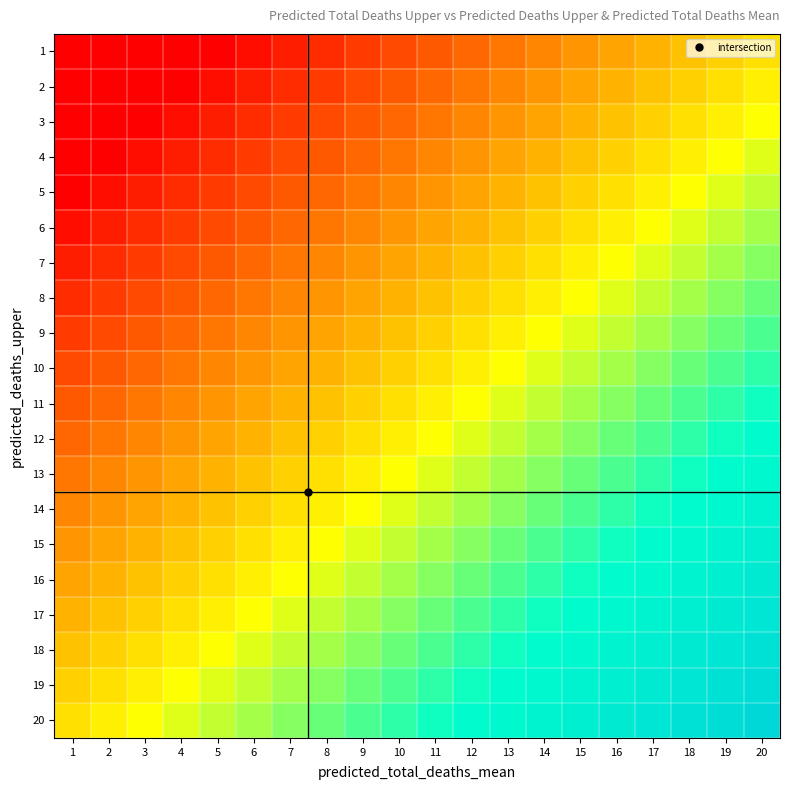

What is the spread (max minus min) of values at 3?

17